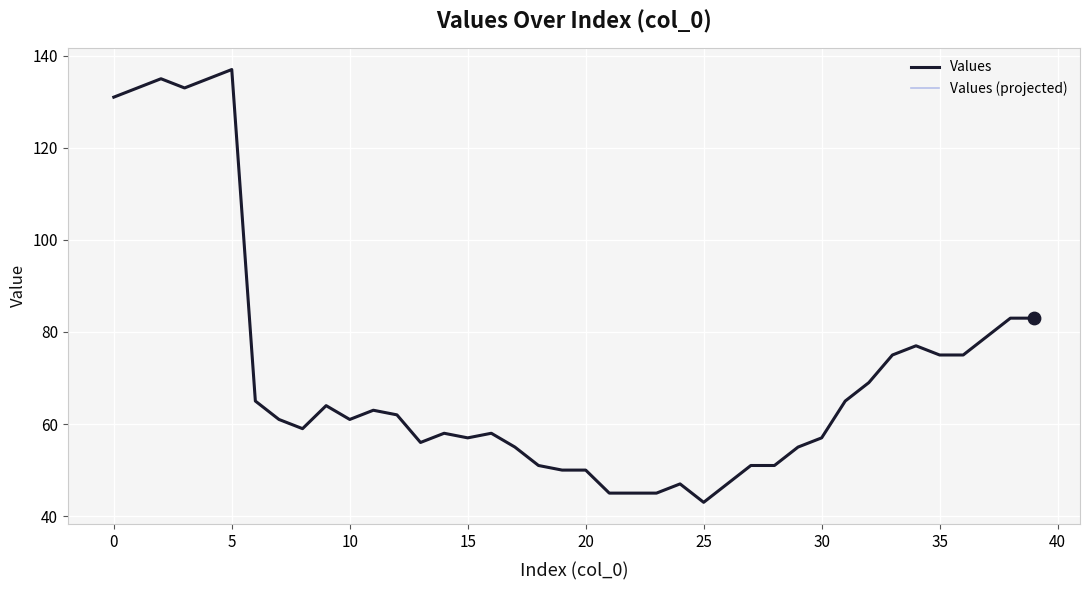

Is this an area chart (filled region under the line)?

No